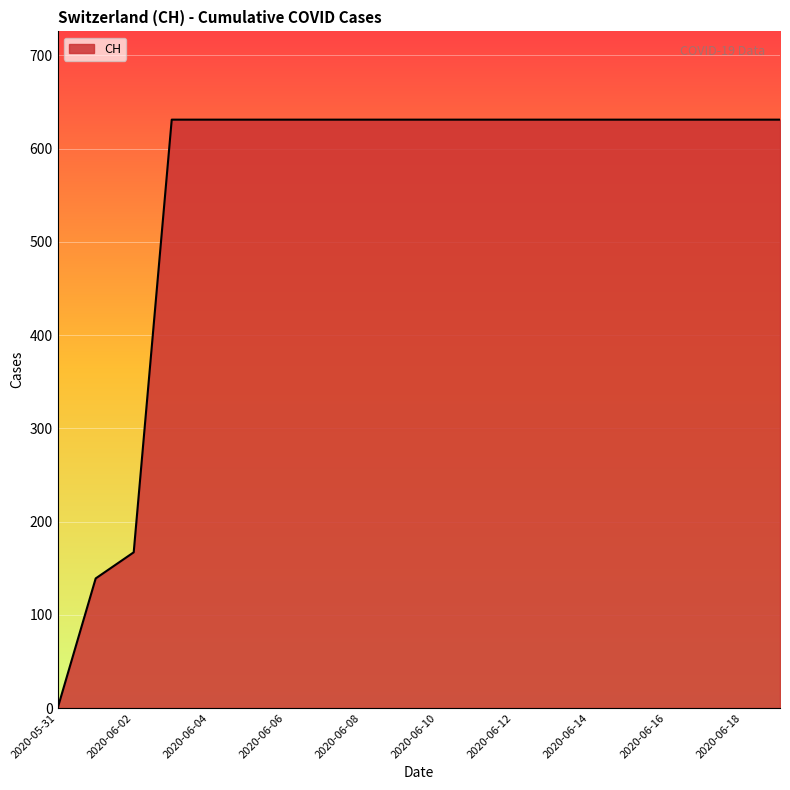

What is the average value?

552